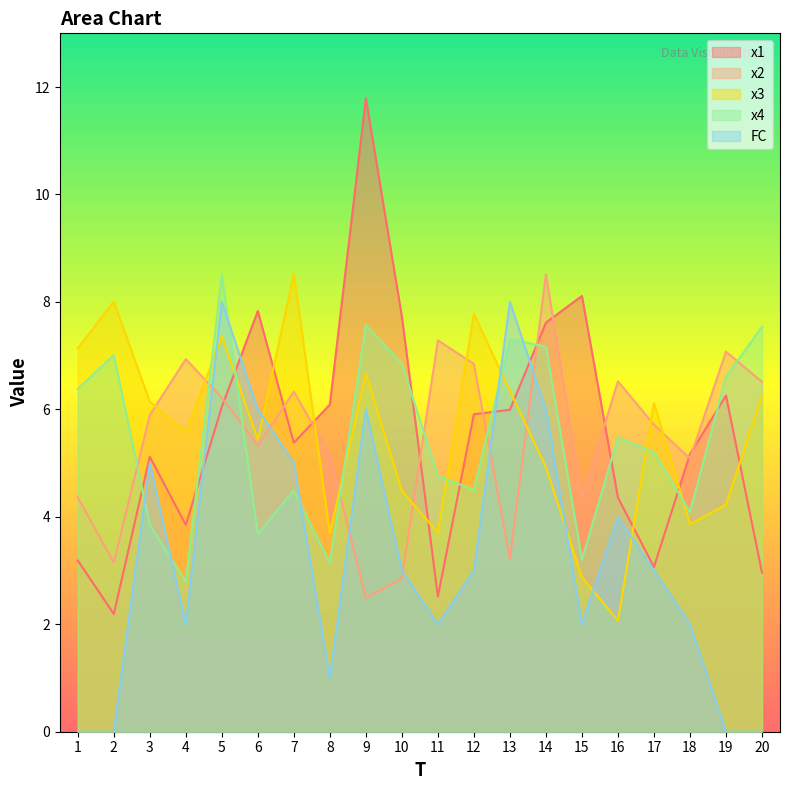

Read the x2 value at 4.

6.9